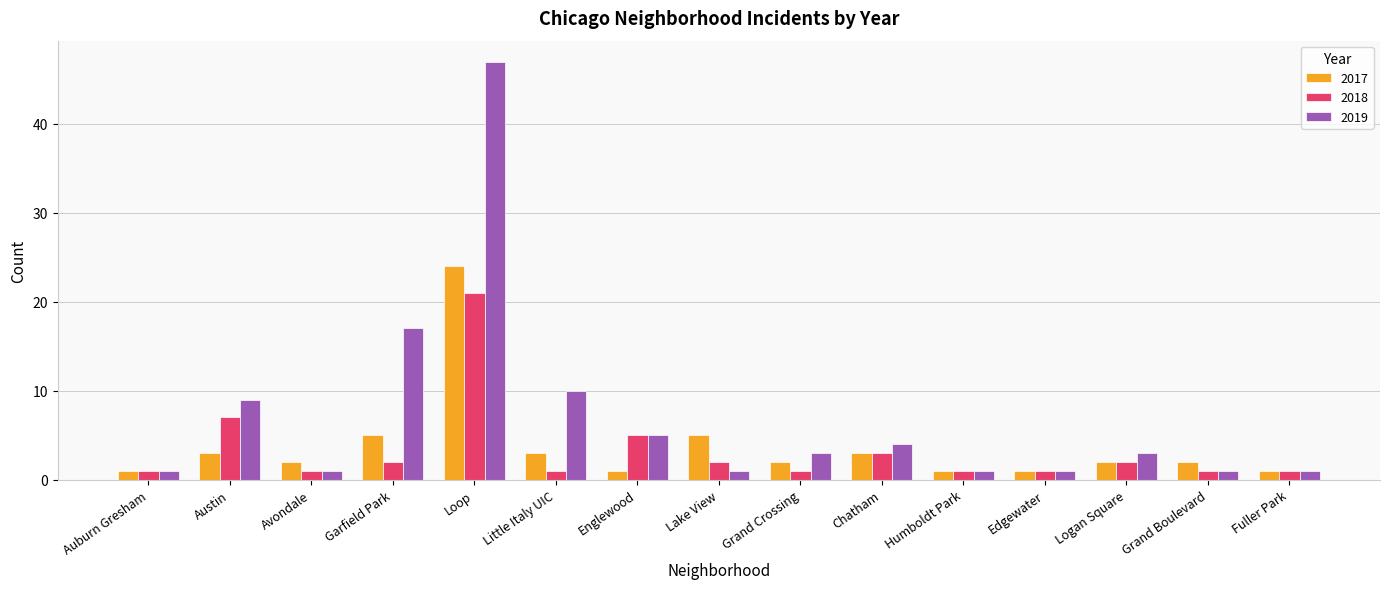

List the series in order of their peak value, highest first.

2019, 2017, 2018